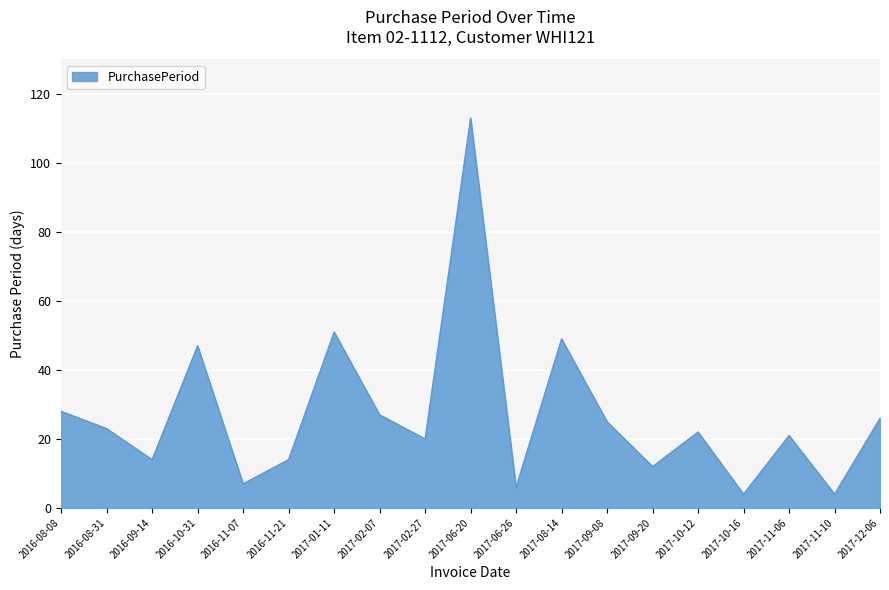

Reading right to left, list all the values displayed in this chart.

26	4	21	4	22	12	25	49	6	113	20	27	51	14	7	47	14	23	28